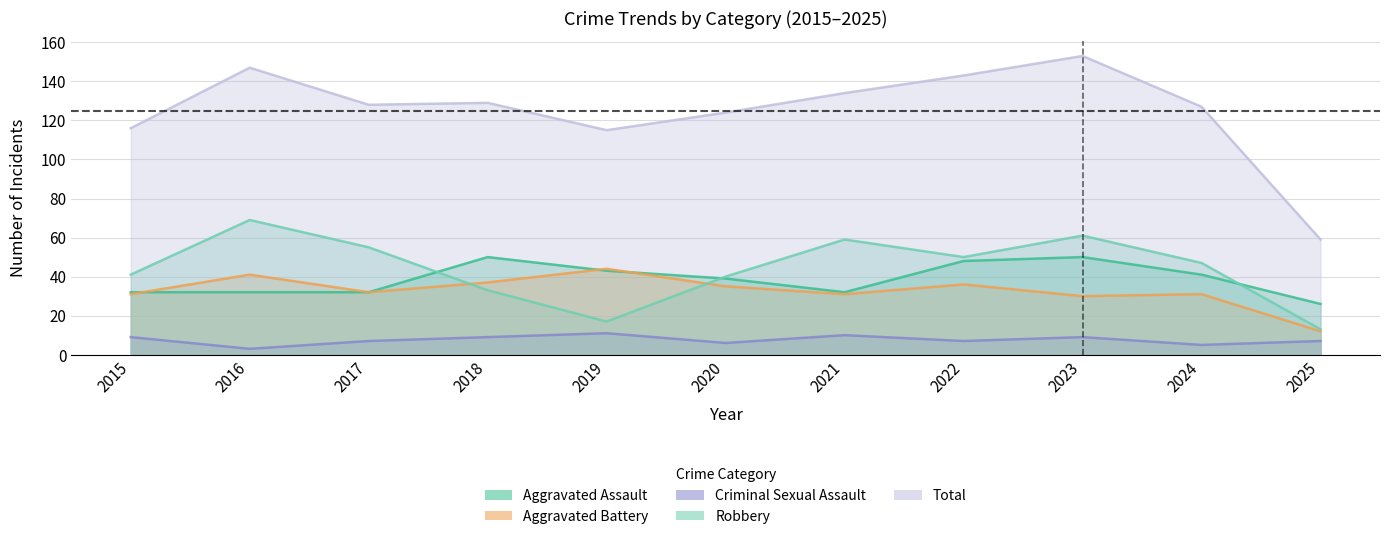

Which series has the largest range (max minus min)?

Total